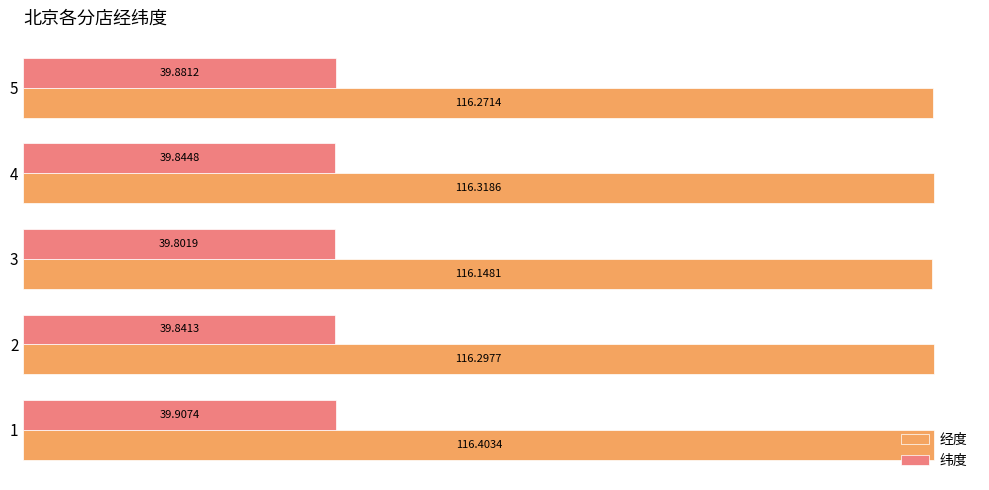

Which series has the widest spread of values?

经度